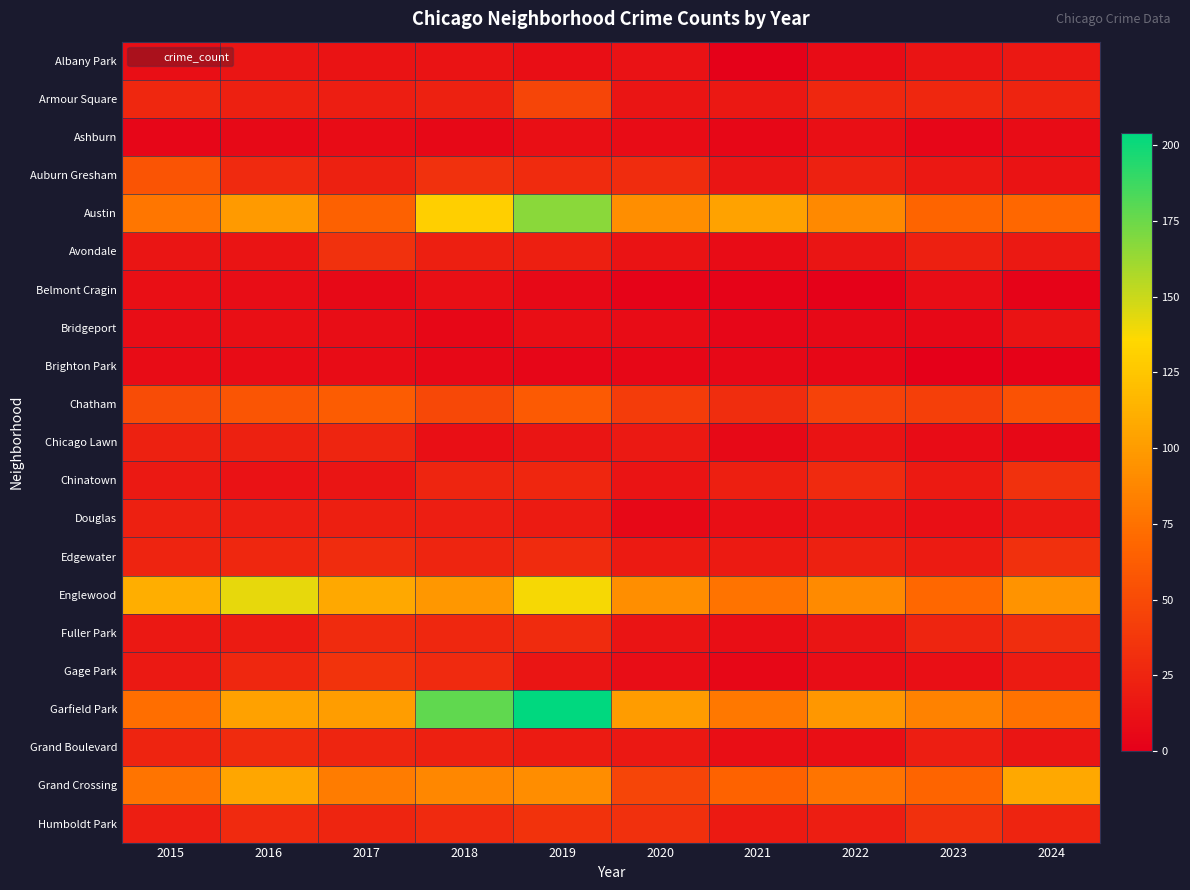

Reading left to right, transcribe all the data shown in this chart.

Albany Park: 2015=10	2016=15	2017=13	2018=13	2019=10	2020=12	2021=1	2022=8	2023=14	2024=16
Armour Square: 2015=27	2016=22	2017=20	2018=23	2019=47	2020=15	2021=16	2022=27	2023=27	2024=24
Ashburn: 2015=4	2016=7	2017=8	2018=6	2019=11	2020=8	2021=5	2022=11	2023=4	2024=8
Auburn Gresham: 2015=56	2016=28	2017=23	2018=33	2019=29	2020=30	2021=15	2022=23	2023=16	2024=13
Austin: 2015=78	2016=99	2017=65	2018=130	2019=167	2020=92	2021=104	2022=89	2023=67	2024=69
Avondale: 2015=15	2016=14	2017=33	2018=21	2019=21	2020=13	2021=8	2022=15	2023=22	2024=17
Belmont Cragin: 2015=11	2016=9	2017=7	2018=11	2019=7	2020=3	2021=3	2022=1	2023=9	2024=3
Bridgeport: 2015=9	2016=11	2017=9	2018=5	2019=10	2020=8	2021=4	2022=7	2023=6	2024=13
Brighton Park: 2015=8	2016=8	2017=8	2018=6	2019=4	2020=5	2021=6	2022=5	2023=0	2024=2
Chatham: 2015=51	2016=57	2017=62	2018=48	2019=60	2020=40	2021=31	2022=44	2023=43	2024=55
Chicago Lawn: 2015=23	2016=23	2017=25	2018=11	2019=15	2020=17	2021=7	2022=13	2023=8	2024=6
Chinatown: 2015=17	2016=12	2017=15	2018=25	2019=26	2020=14	2021=21	2022=28	2023=18	2024=33
Douglas: 2015=22	2016=20	2017=21	2018=20	2019=19	2020=6	2021=10	2022=14	2023=11	2024=16
Edgewater: 2015=24	2016=27	2017=30	2018=25	2019=29	2020=18	2021=18	2022=23	2023=19	2024=32
Englewood: 2015=111	2016=142	2017=107	2018=98	2019=138	2020=92	2021=76	2022=90	2023=69	2024=95
Fuller Park: 2015=16	2016=19	2017=29	2018=27	2019=29	2020=14	2021=10	2022=15	2023=25	2024=31
Gage Park: 2015=17	2016=27	2017=35	2018=28	2019=15	2020=9	2021=5	2022=9	2023=11	2024=19
Garfield Park: 2015=73	2016=103	2017=101	2018=178	2019=204	2020=100	2021=79	2022=98	2023=85	2024=75
Grand Boulevard: 2015=24	2016=29	2017=25	2018=22	2019=19	2020=16	2021=10	2022=11	2023=20	2024=15
Grand Crossing: 2015=77	2016=106	2017=82	2018=88	2019=91	2020=47	2021=66	2022=77	2023=67	2024=107
Humboldt Park: 2015=20	2016=28	2017=25	2018=28	2019=34	2020=32	2021=18	2022=20	2023=32	2024=24